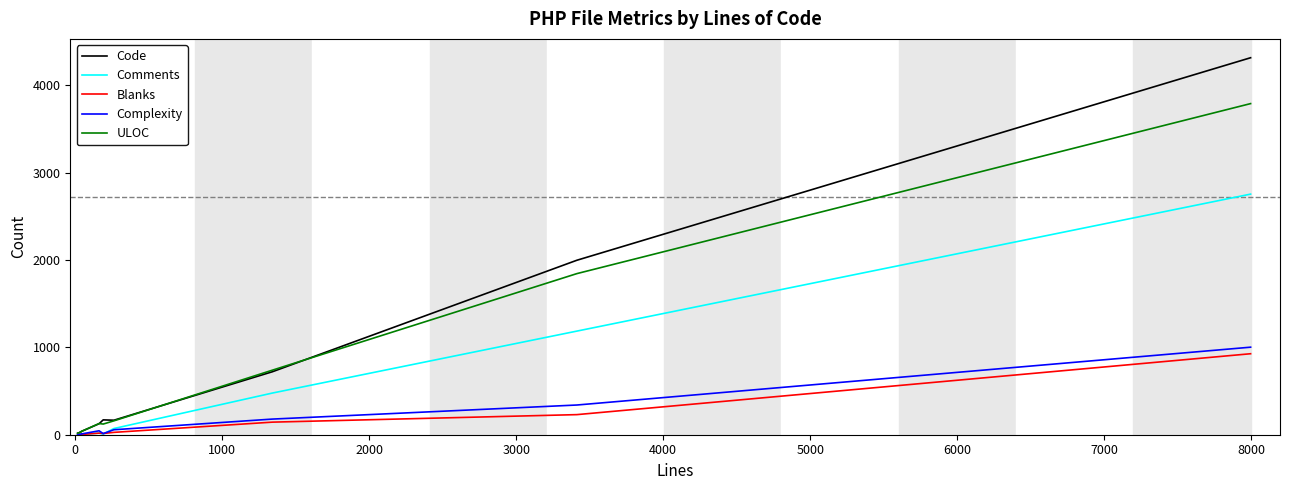

Which series has the largest range (max minus min)?

Code